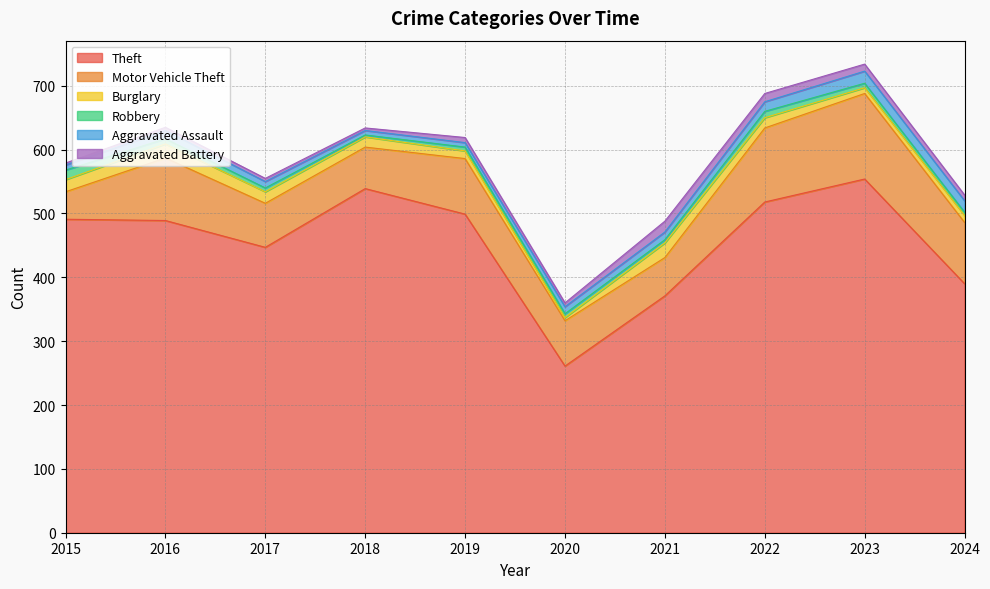

What is the highest value of the Motor Vehicle Theft series?

134